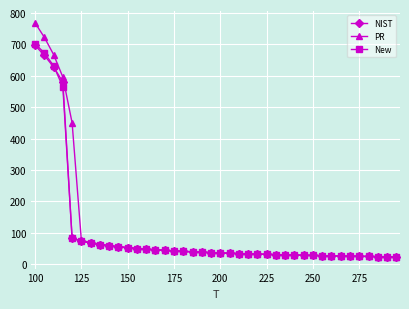

What are all the series names shown in the legend?

NIST, PR, New